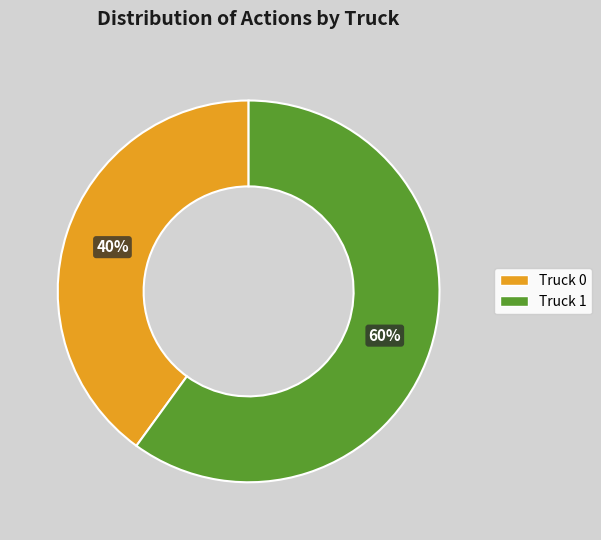

Which slice is the largest?

Truck 1